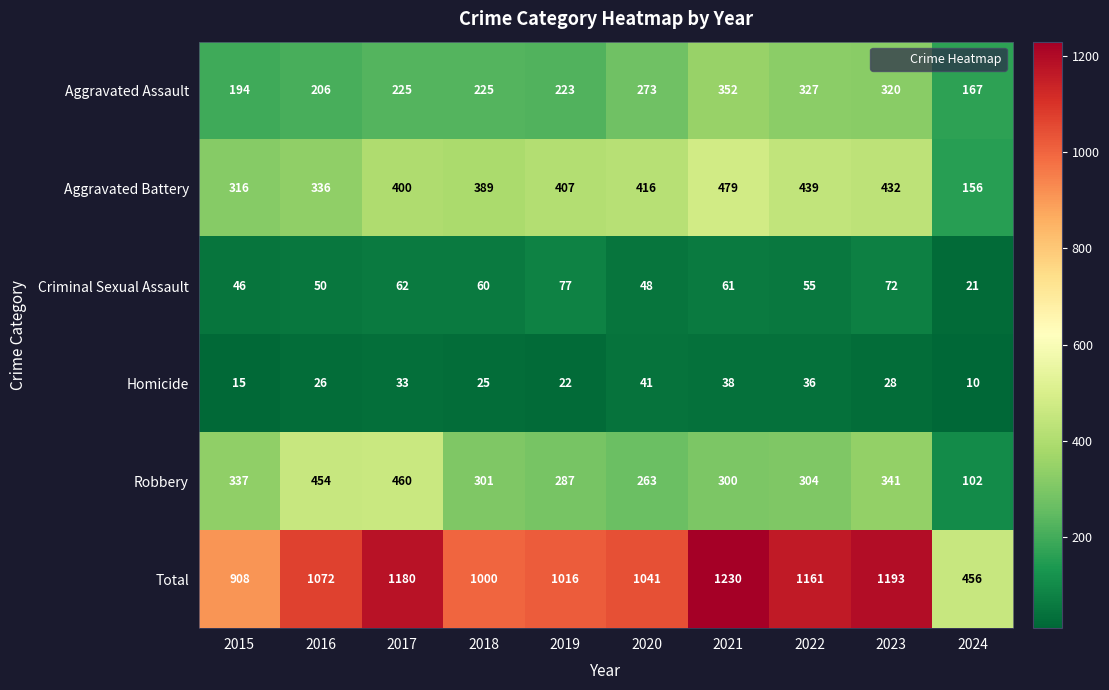

Between 2017 and 2021, which series saw the biggest shift?

Robbery